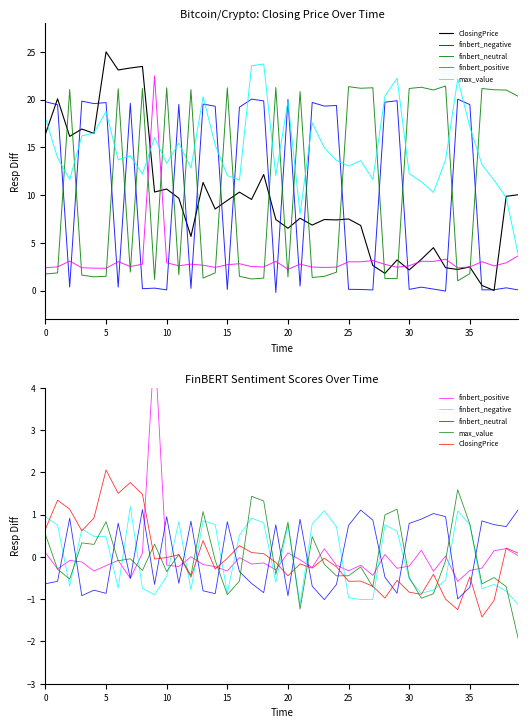

What is the label of the 5th point from the left?

20